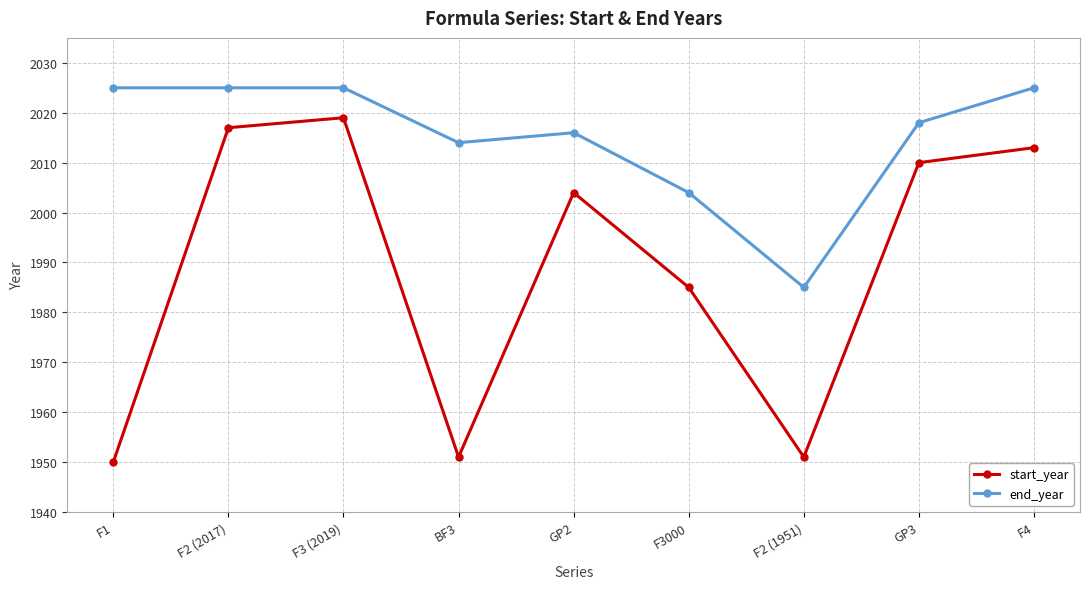

List the series in order of their peak value, lowest first.

start_year, end_year